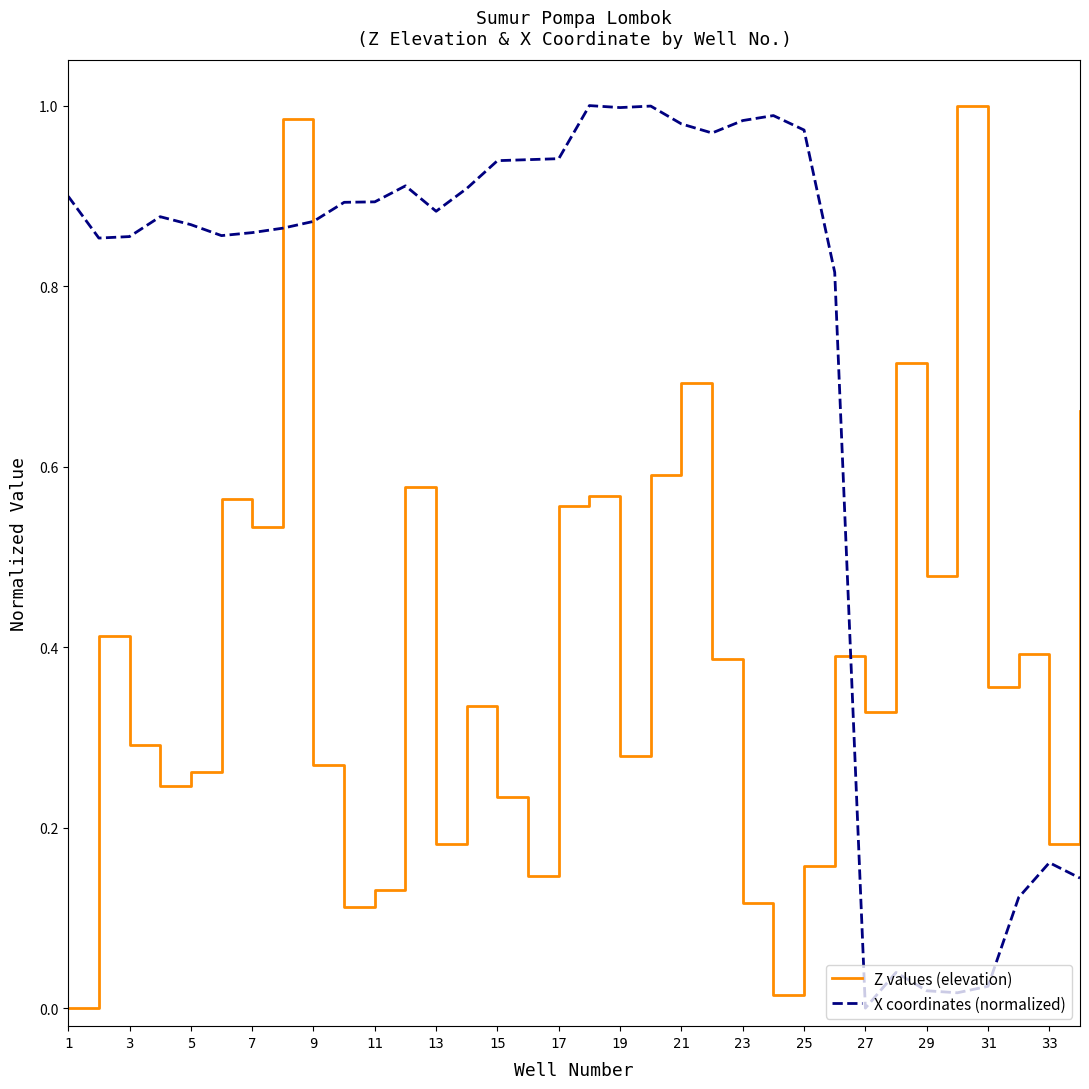

After their last crossing, which series has the higher values: Z values (elevation) or X coordinates (normalized)?

Z values (elevation)